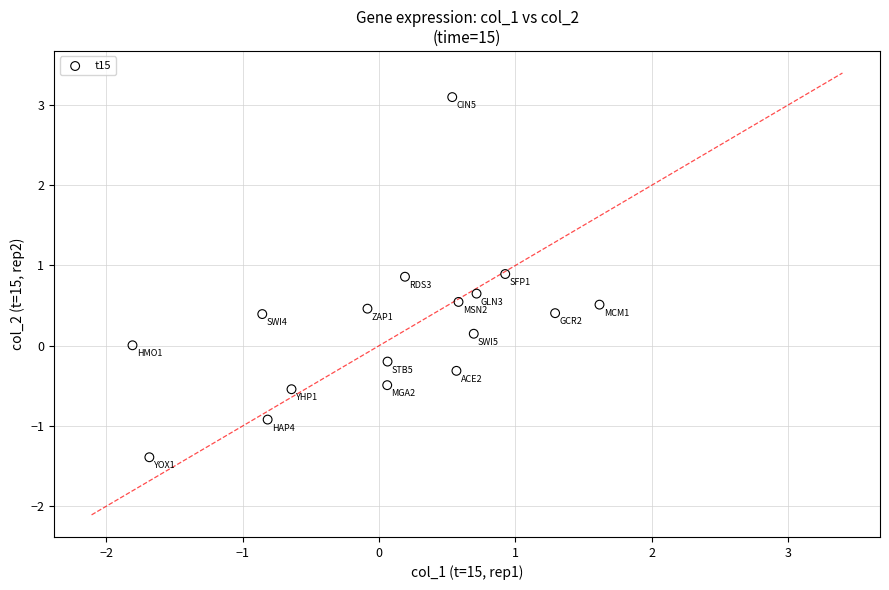

What is the range of X values (max minus min)?

3.4